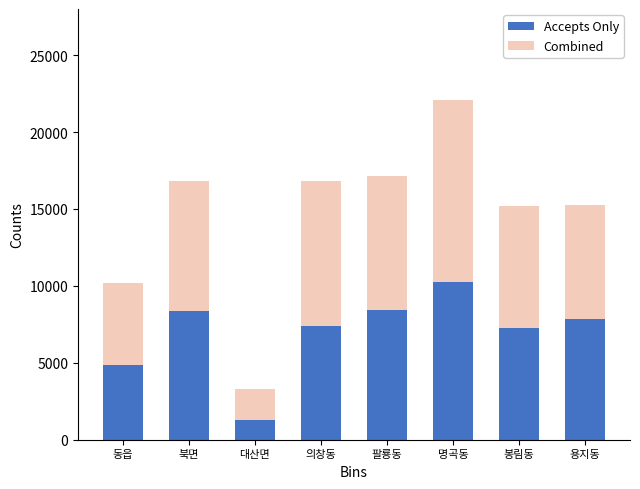

The value of Accepts Only at 봉림동 is 3312. True or false?

False